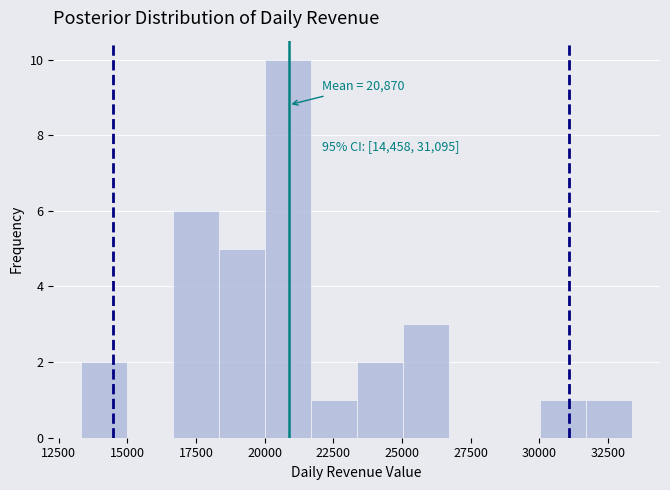

Around what value on the x-axis is the tallest bar? Give the approximate position of its centre, as read against the axis.

21000